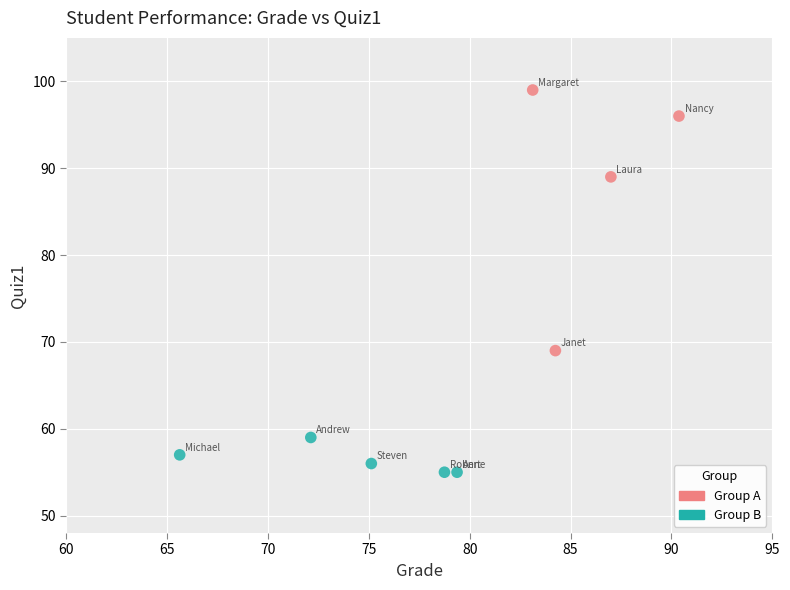

Which series reaches the maximum Y coordinate?

Group A